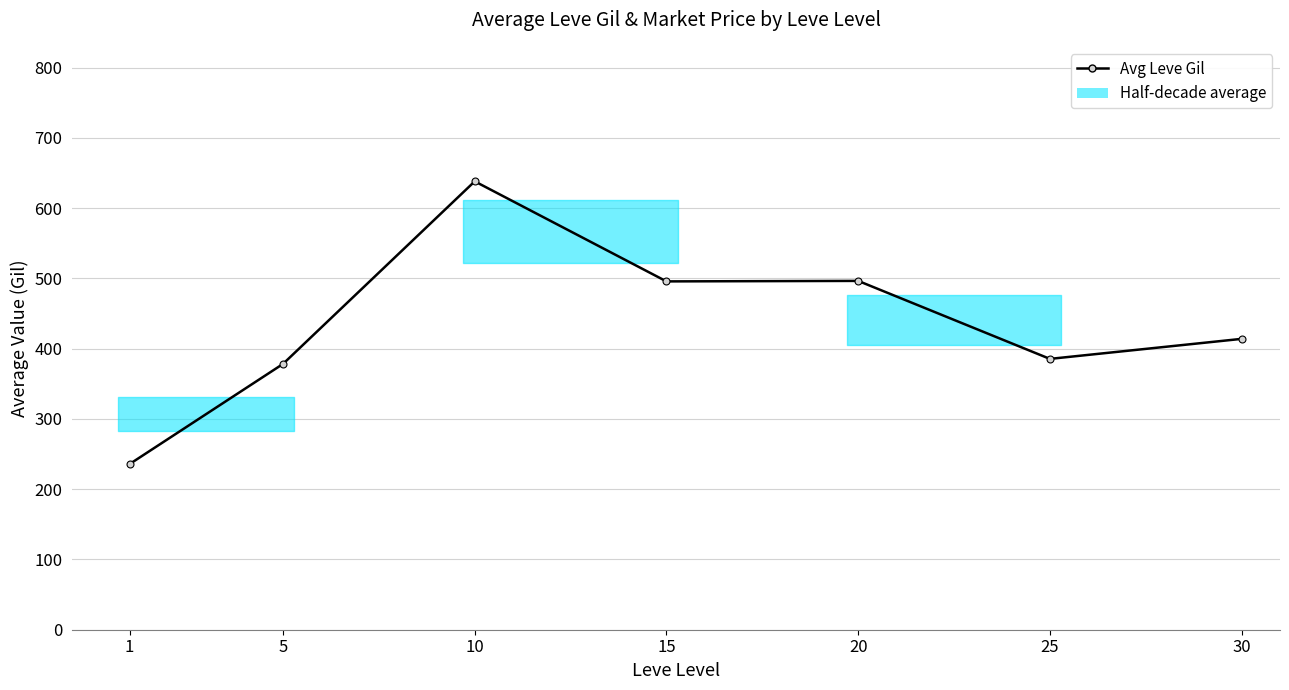

Where is the first local maximum?

10